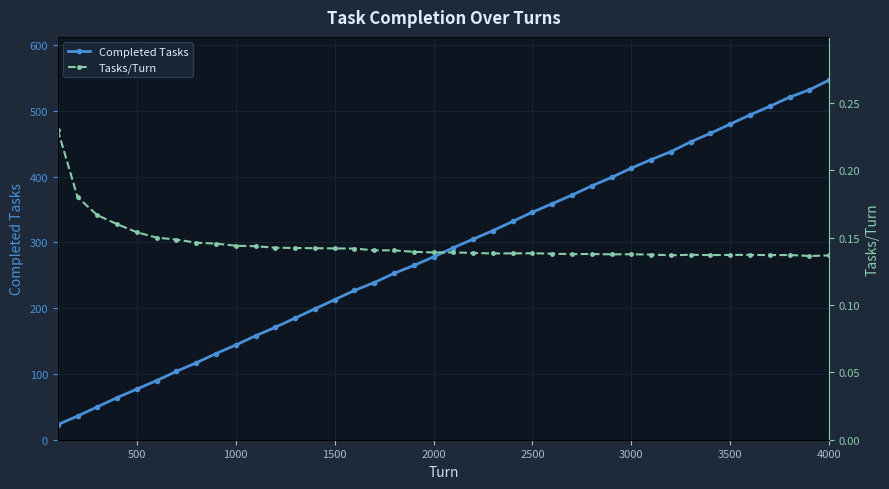

The Completed Tasks series shows 547 at 4000. True or false?

True